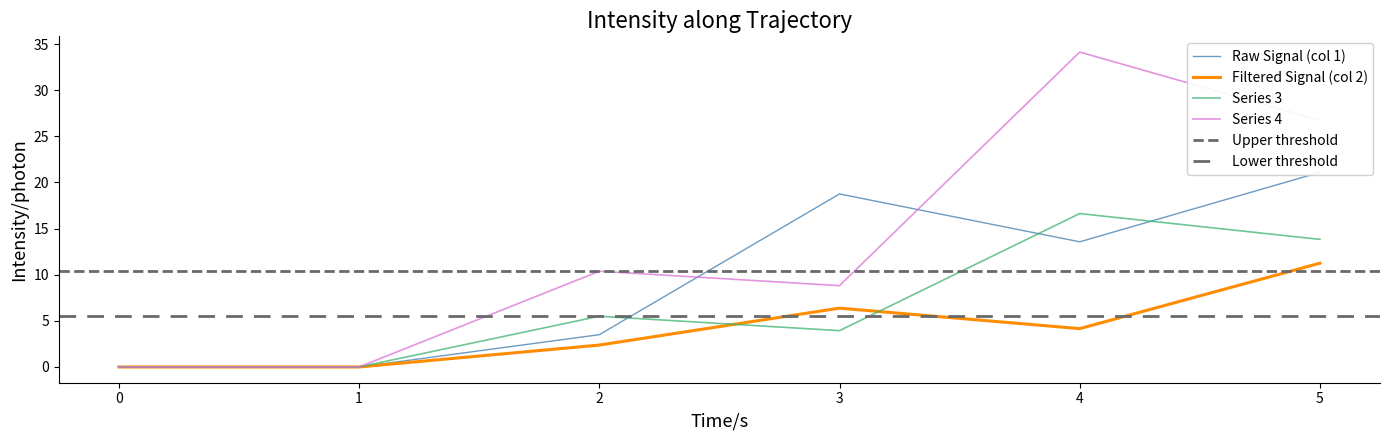

Between 0 and 4, which is larger?

4